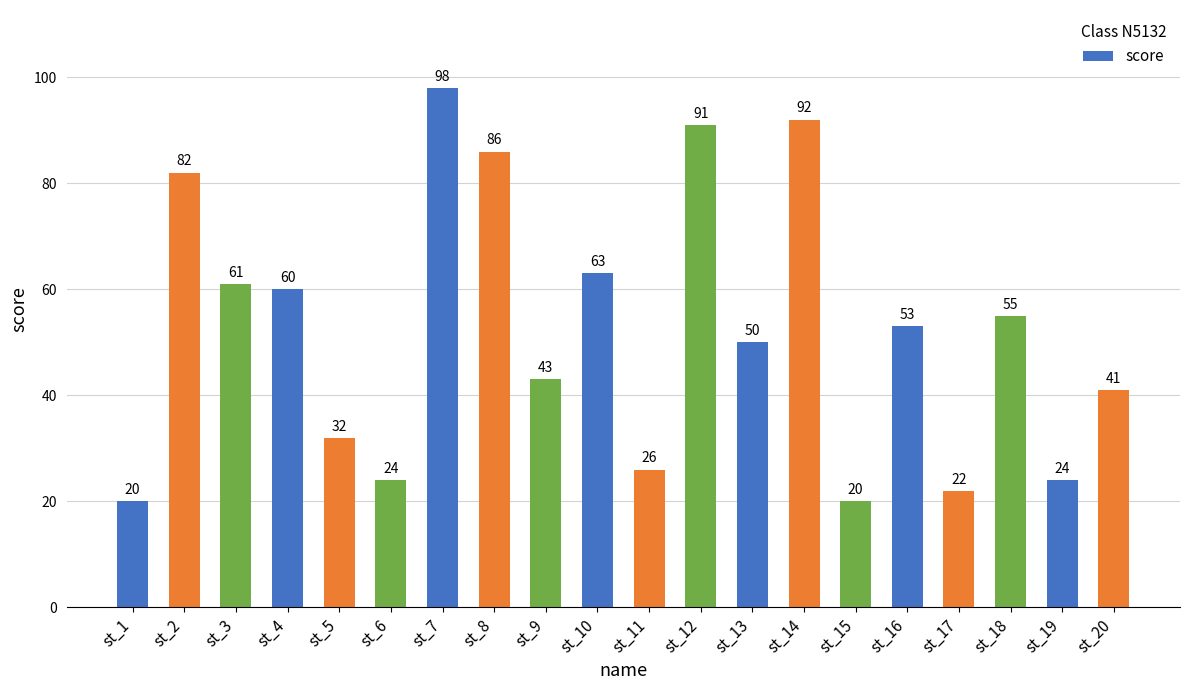

What is the value of the 12th bar from the left?

91